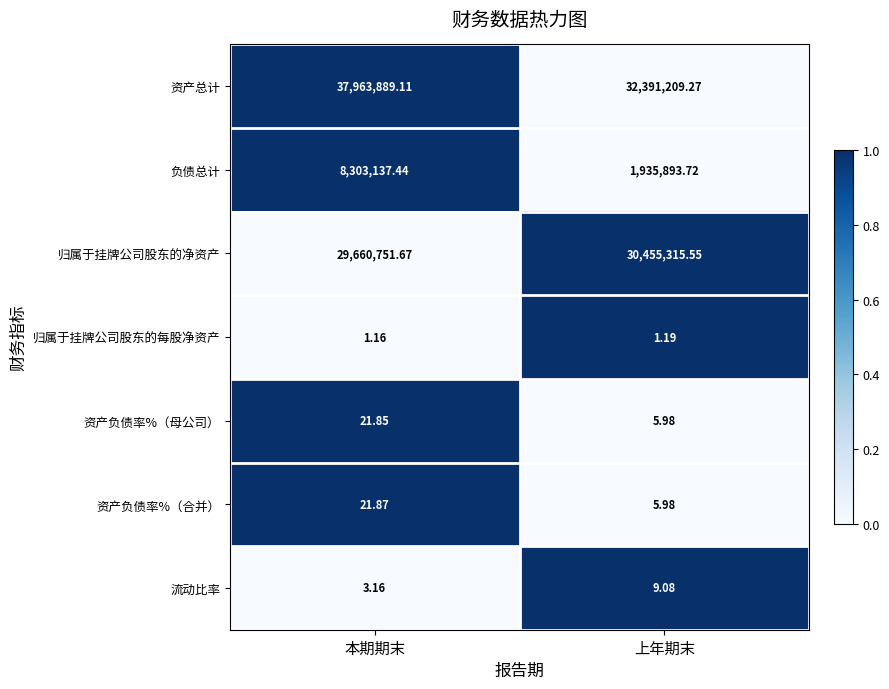

At which label does 资产负债率%（母公司） first exceed 21?

本期期末